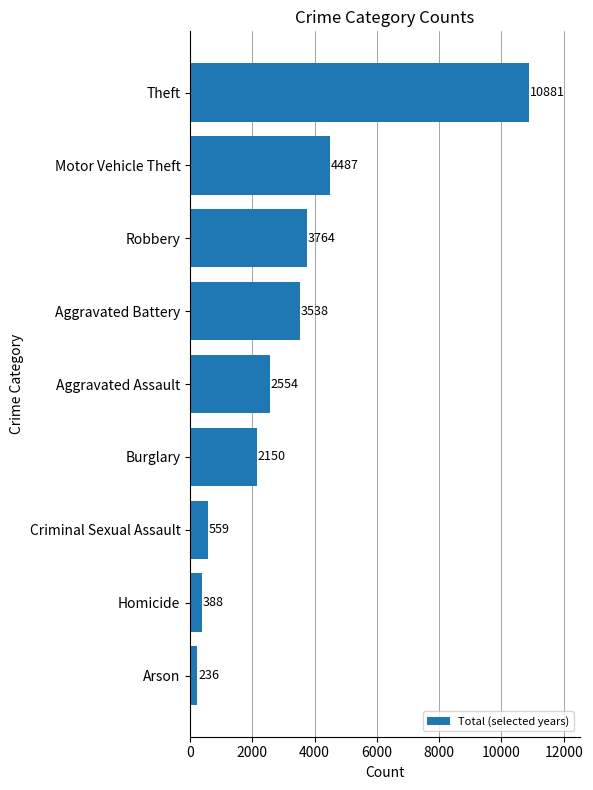

Reading top to bottom, list all the values displayed in this chart.

Theft=10881	Motor Vehicle Theft=4487	Robbery=3764	Aggravated Battery=3538	Aggravated Assault=2554	Burglary=2150	Criminal Sexual Assault=559	Homicide=388	Arson=236